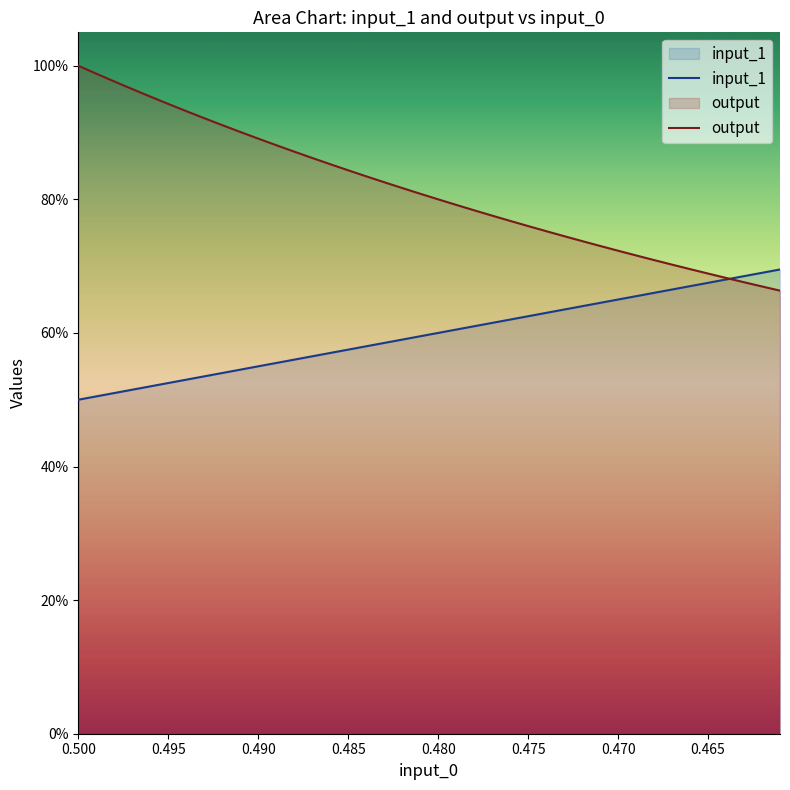

The output series shows 0.3 at 0.480. True or false?

False